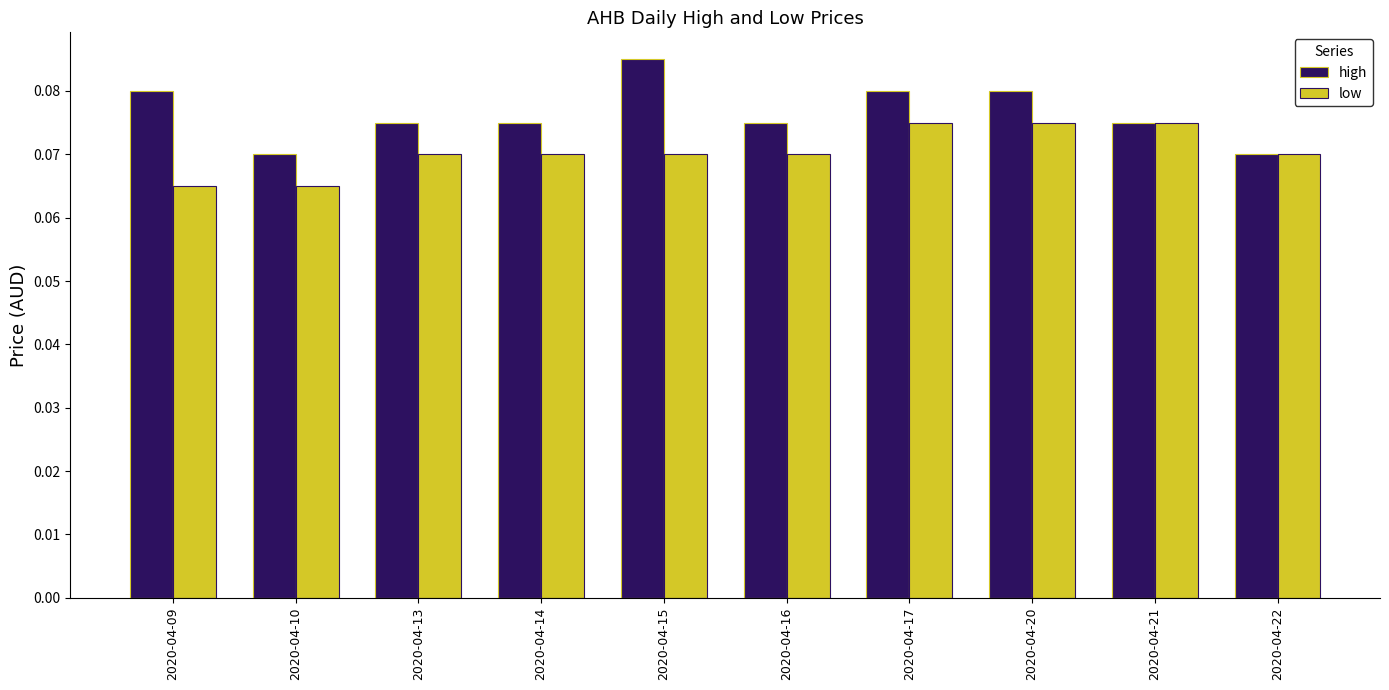

Which series has the widest spread of values?

high